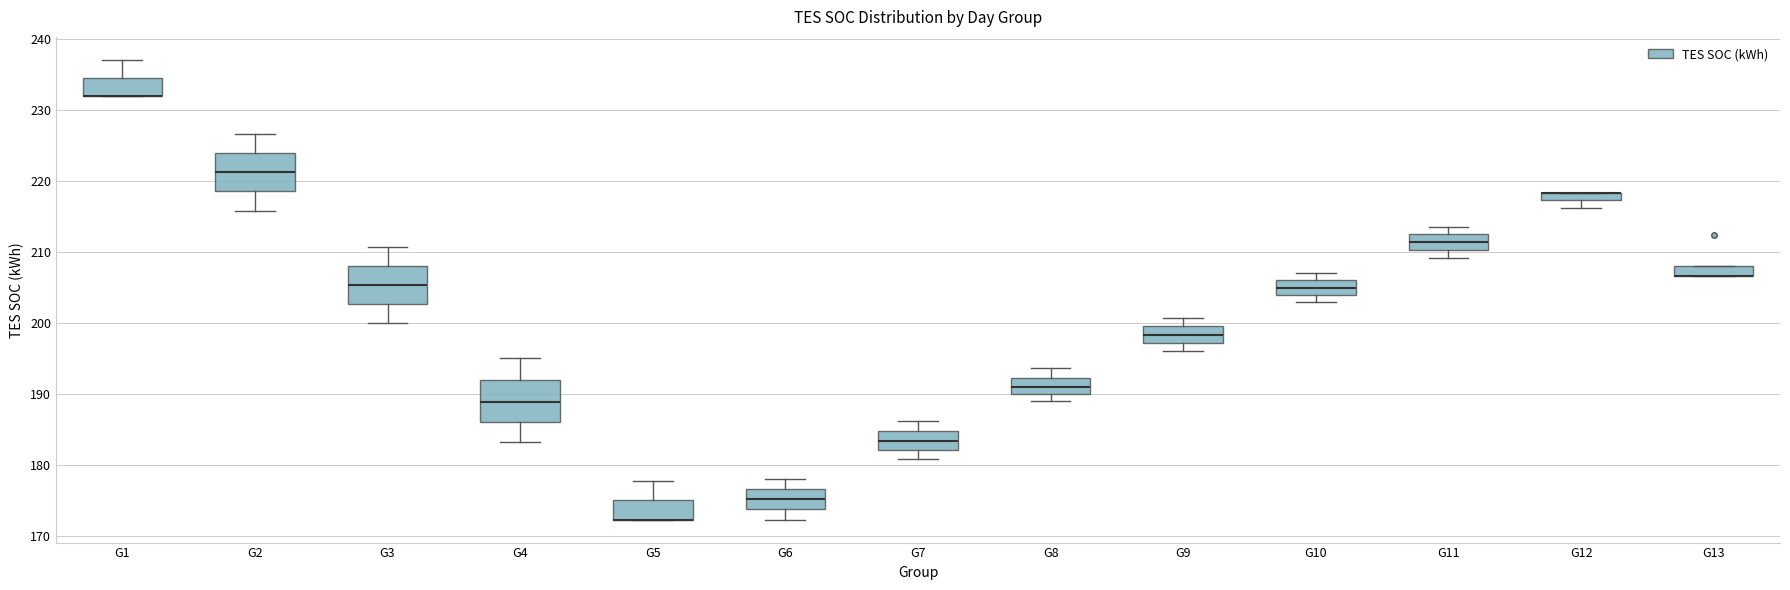

Where does the lower whisker of the box for G9 end on the y-axis? The values are not printed on the chart, so give them approximately, as read against the axis.

196